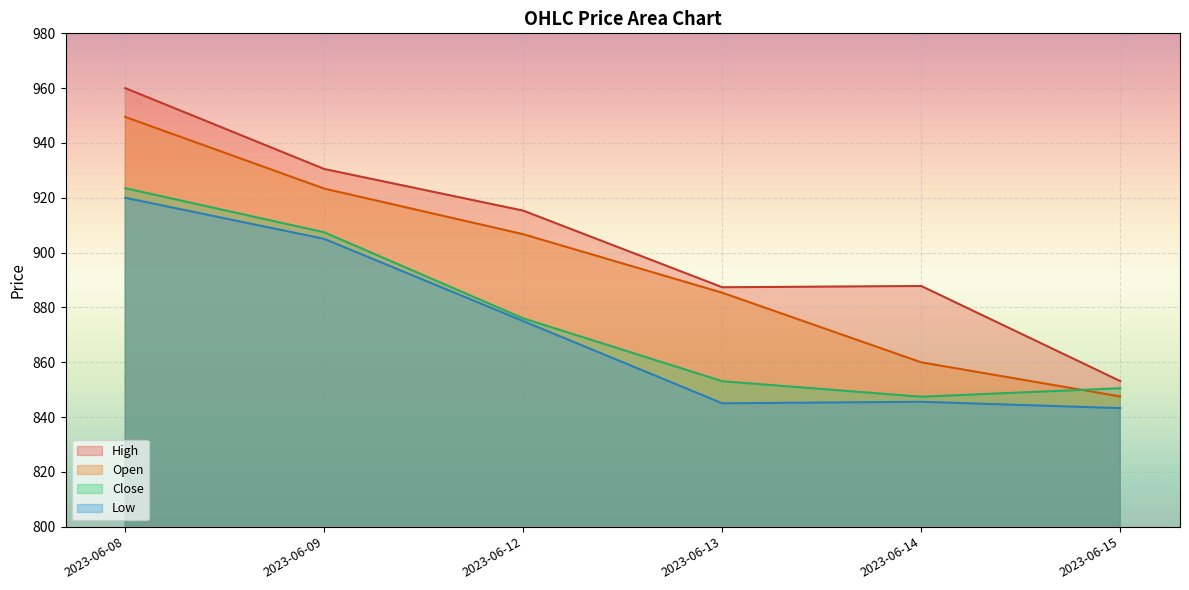

True or false: Open and Close intersect in this chart.

True